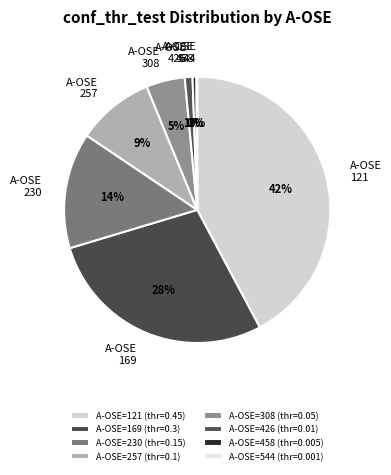

Is it true that A-OSE 426 is 1% of the pie?

True